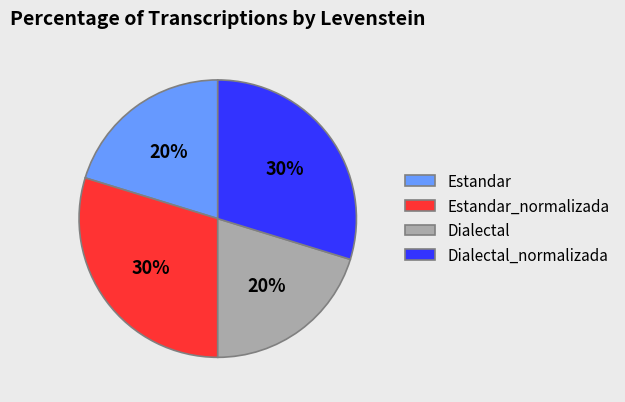

Is Estandar_normalizada the majority of the pie?

No